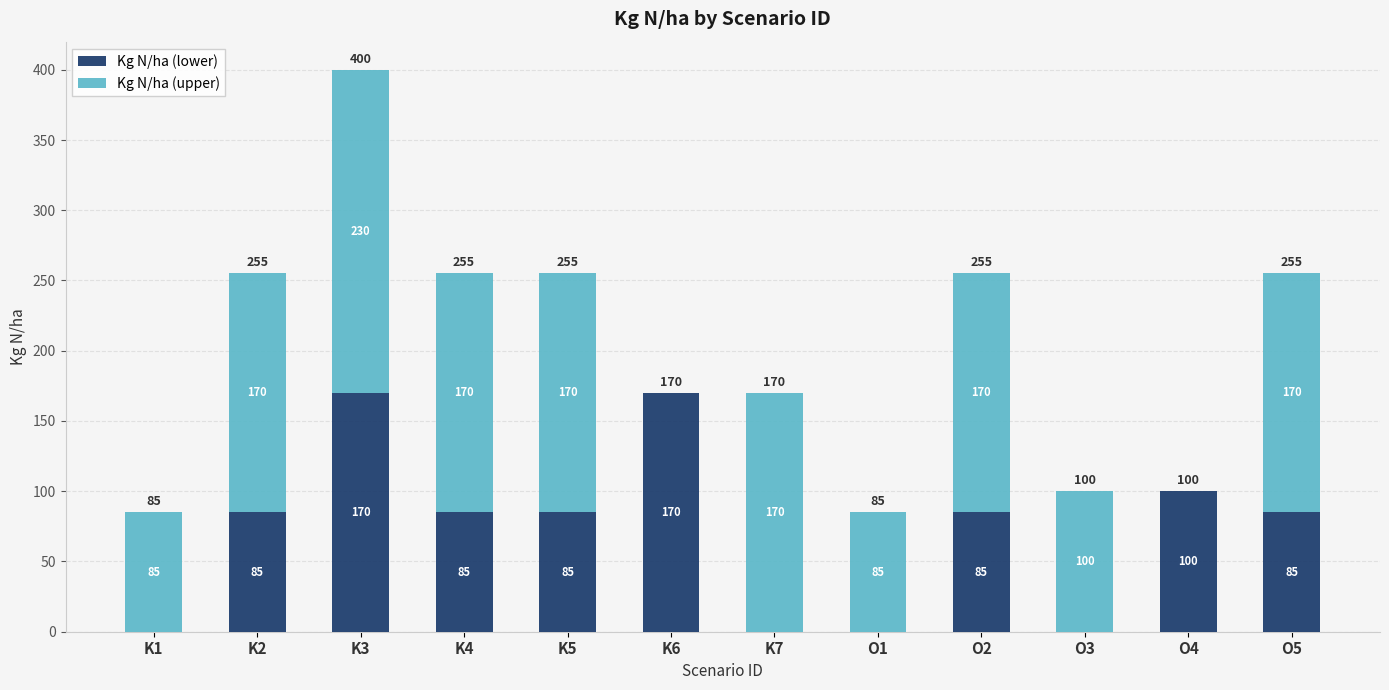

Are the bars horizontal?

No